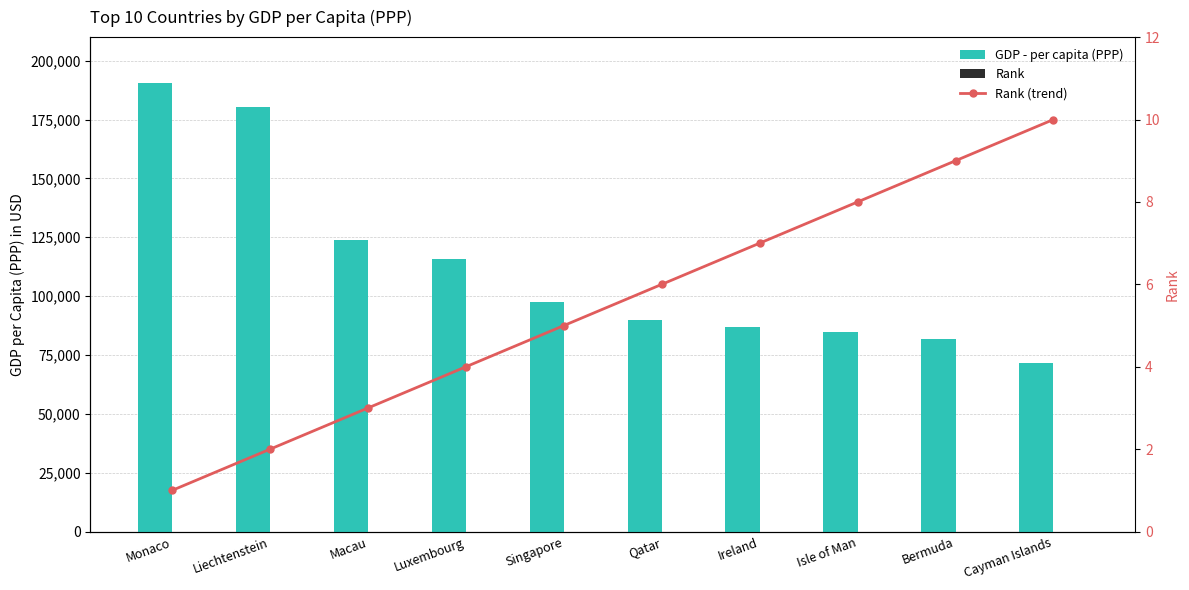

What is the minimum value shown in the chart?

1